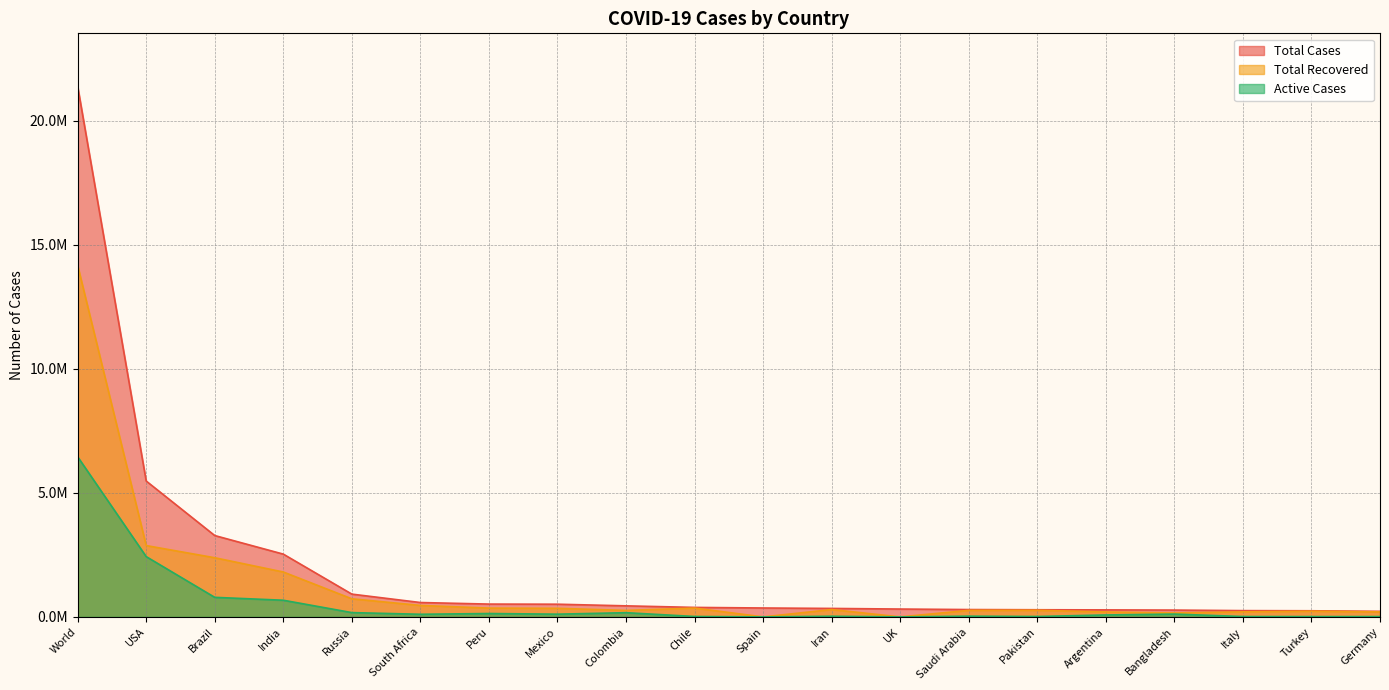

What is the highest value of the Total Cases series?

21384051